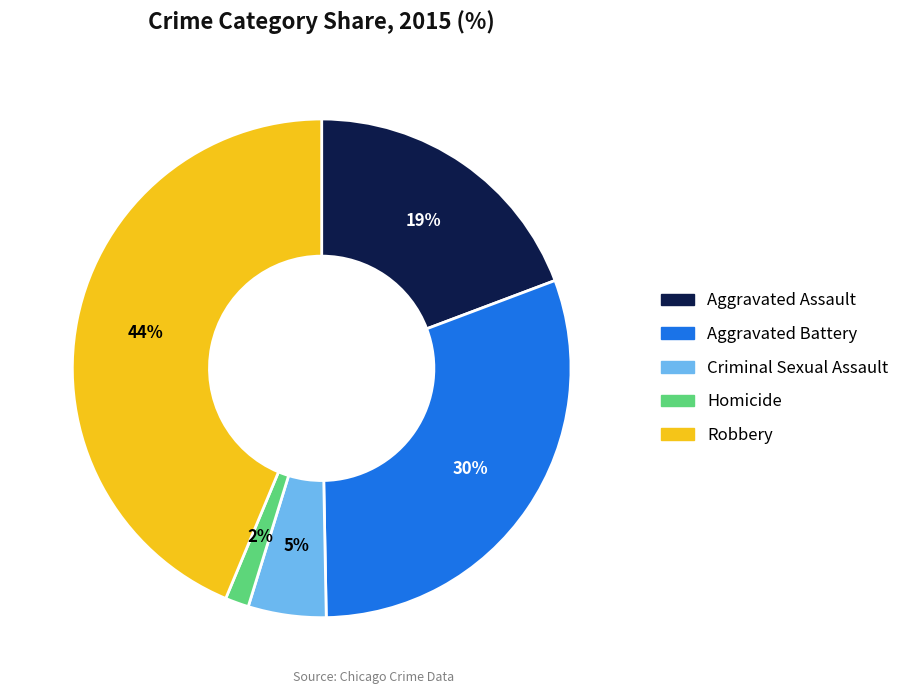

Count the number of slices in the pie.

5